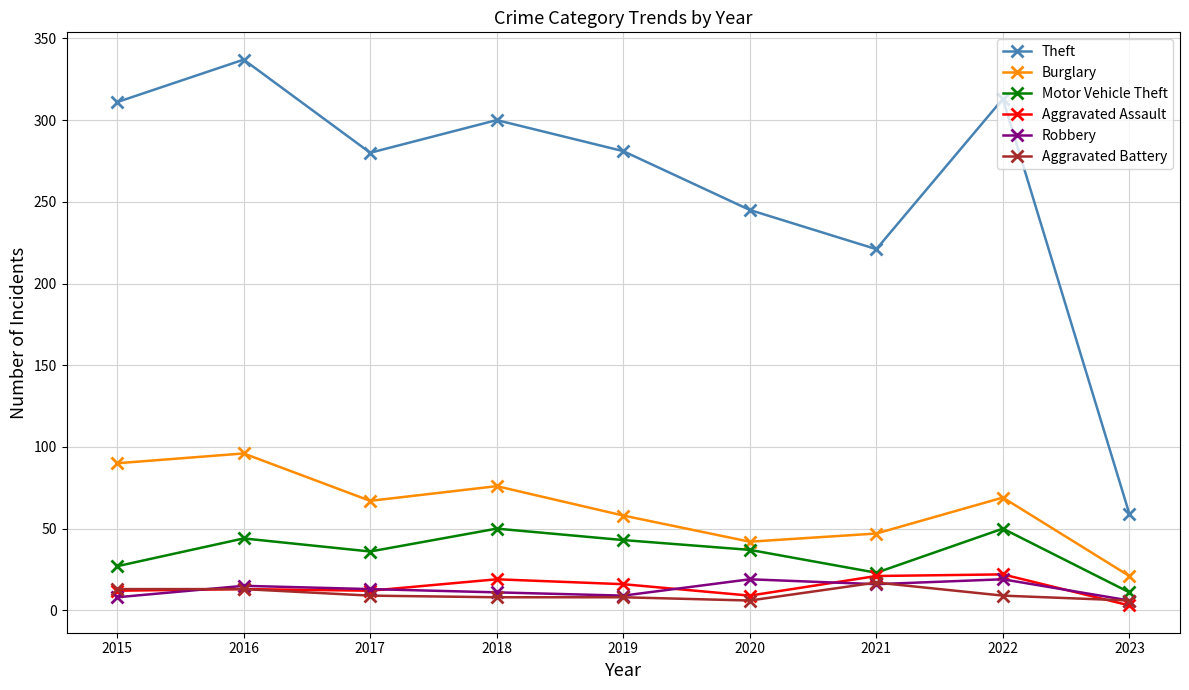

Where is Theft nearest to the value 198?

2021